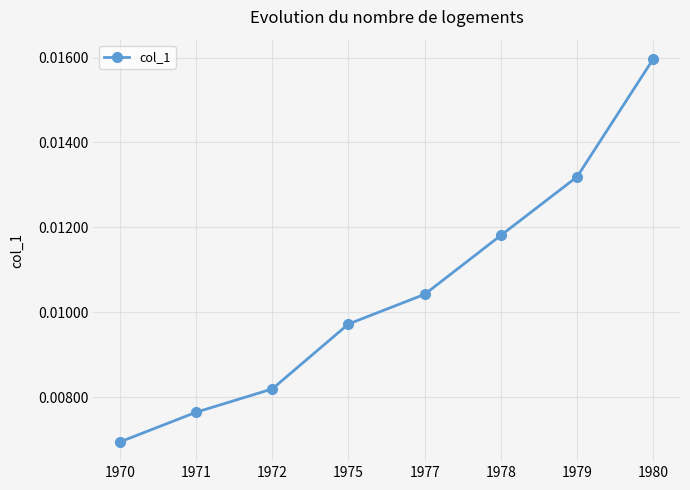

Rank the categories by value from lowest to highest.

1970, 1971, 1972, 1975, 1977, 1978, 1979, 1980